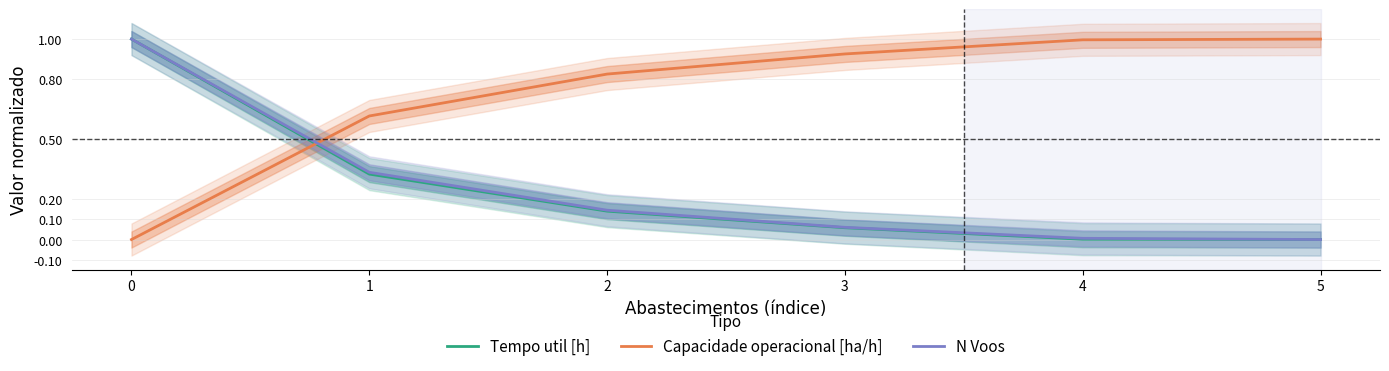

How many distinct data groups are displayed?

3